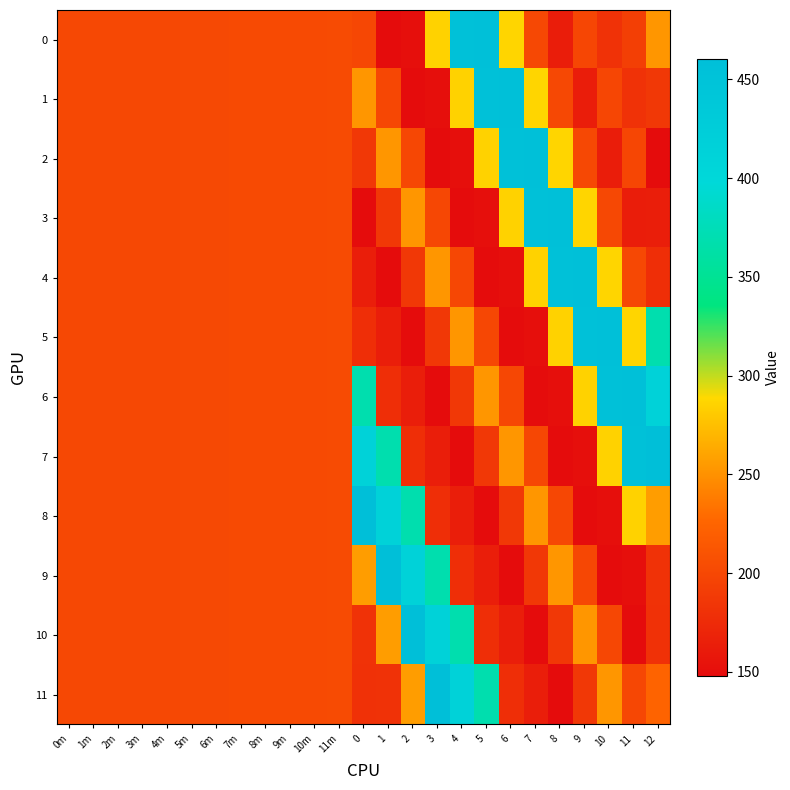

How many distinct data groups are displayed?

12